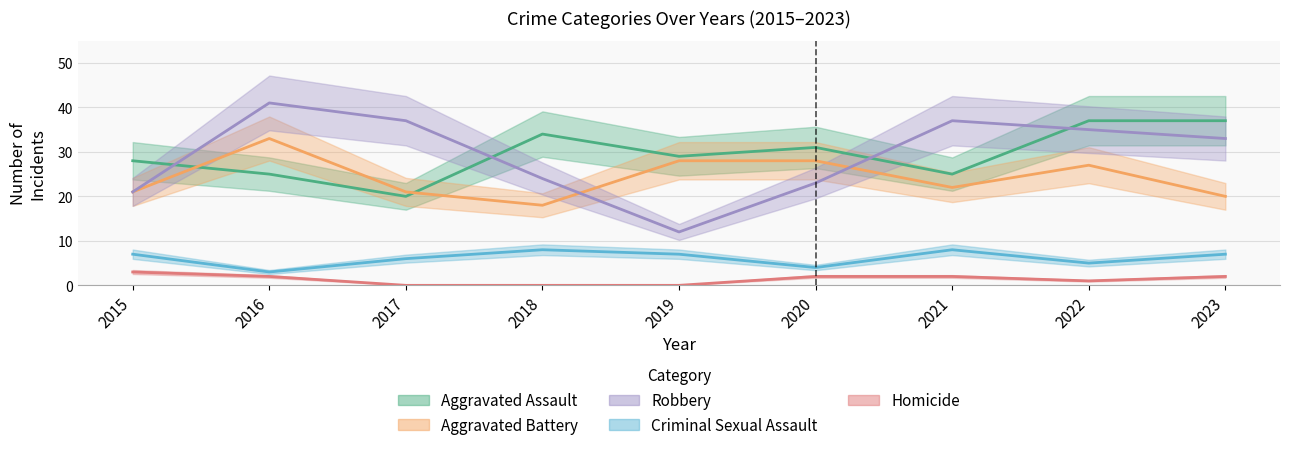

How many lines are shown in the chart?

5